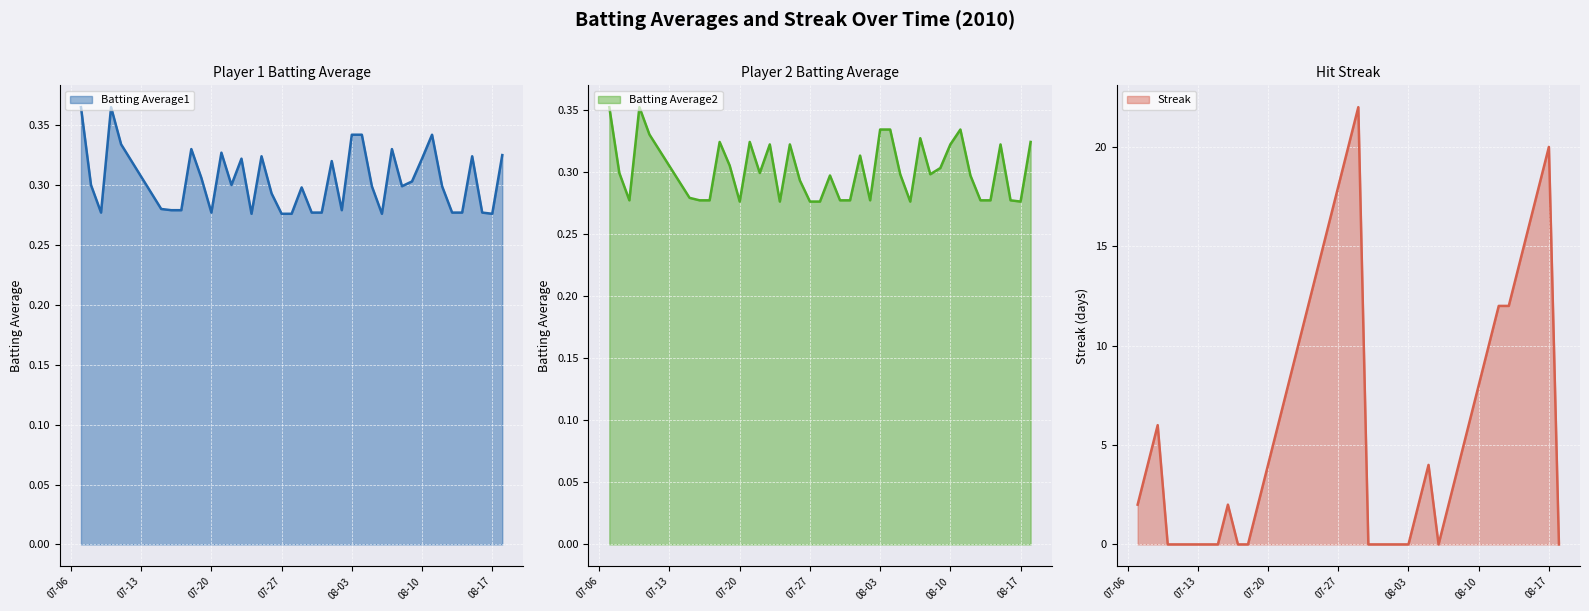

What are all the series names shown in the legend?

Batting Average1, Batting Average2, Streak